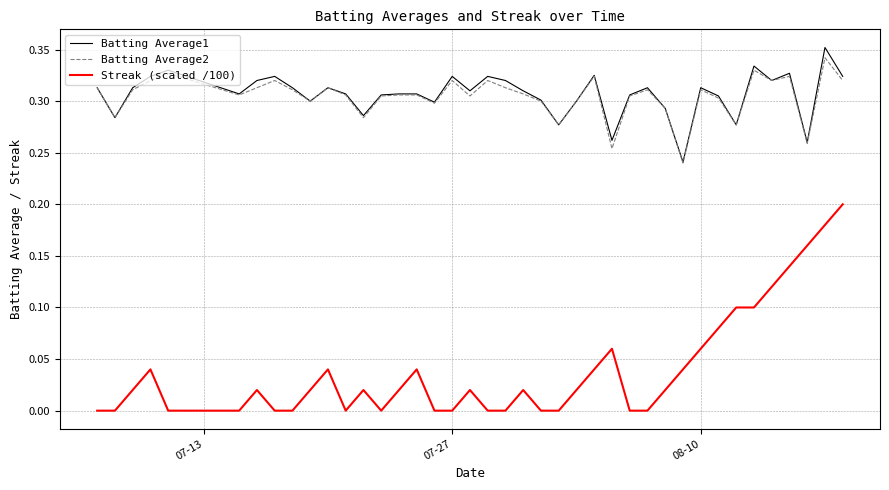

True or false: Streak (scaled /100) and Batting Average2 cross at least once.

False